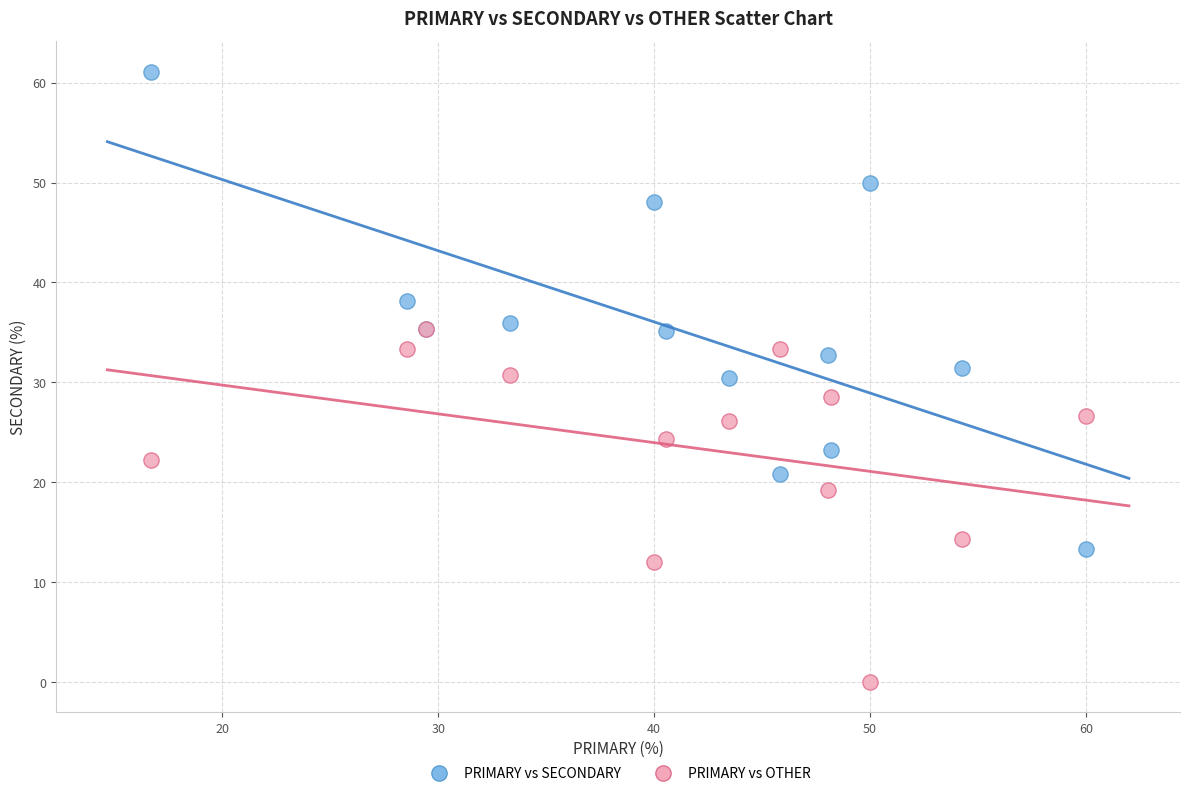

Which series reaches the minimum Y coordinate?

PRIMARY vs OTHER